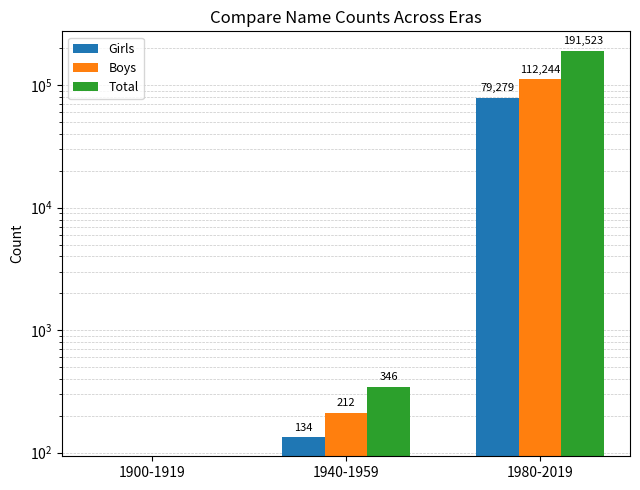

What is the difference between the maximum and minimum values in the Total series?

191523